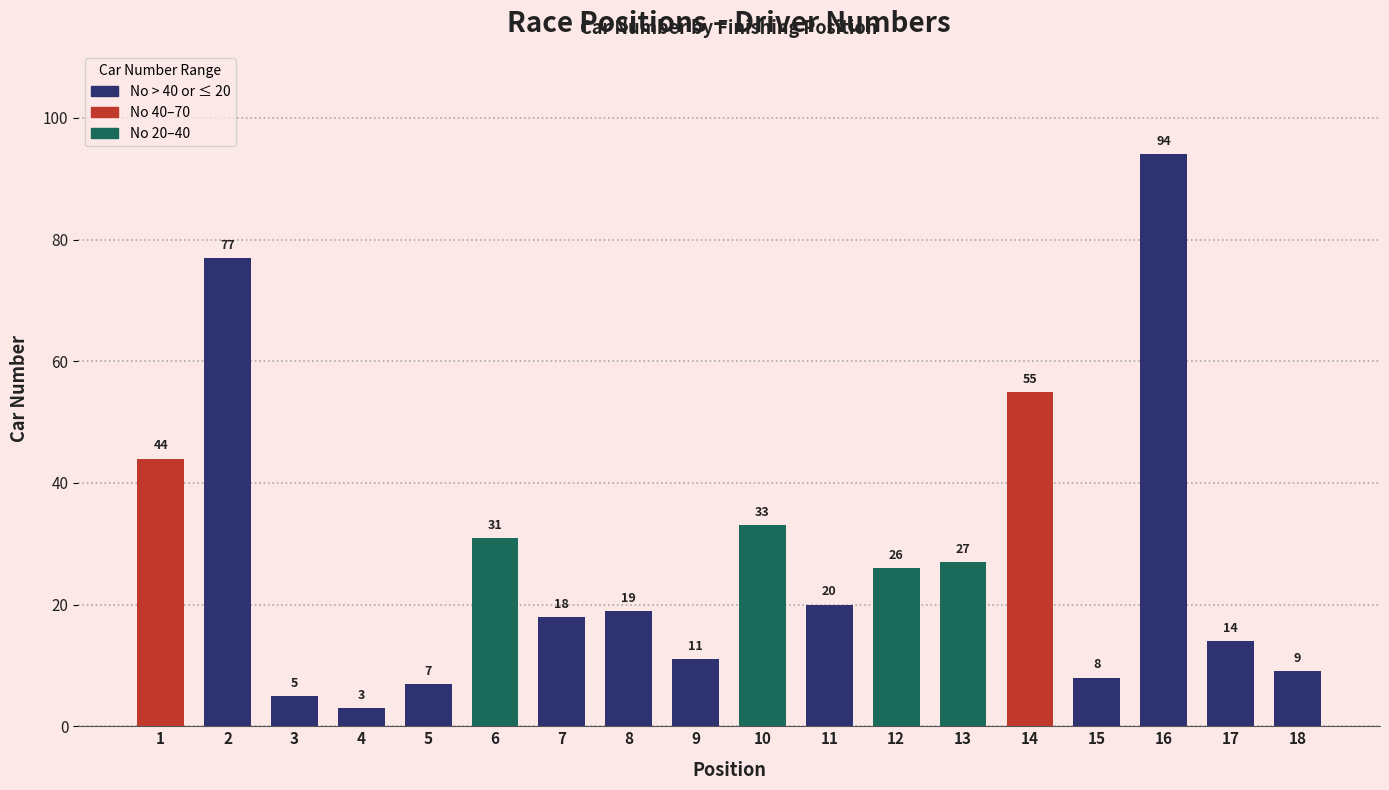

What is the value of the 17th bar from the left?

14